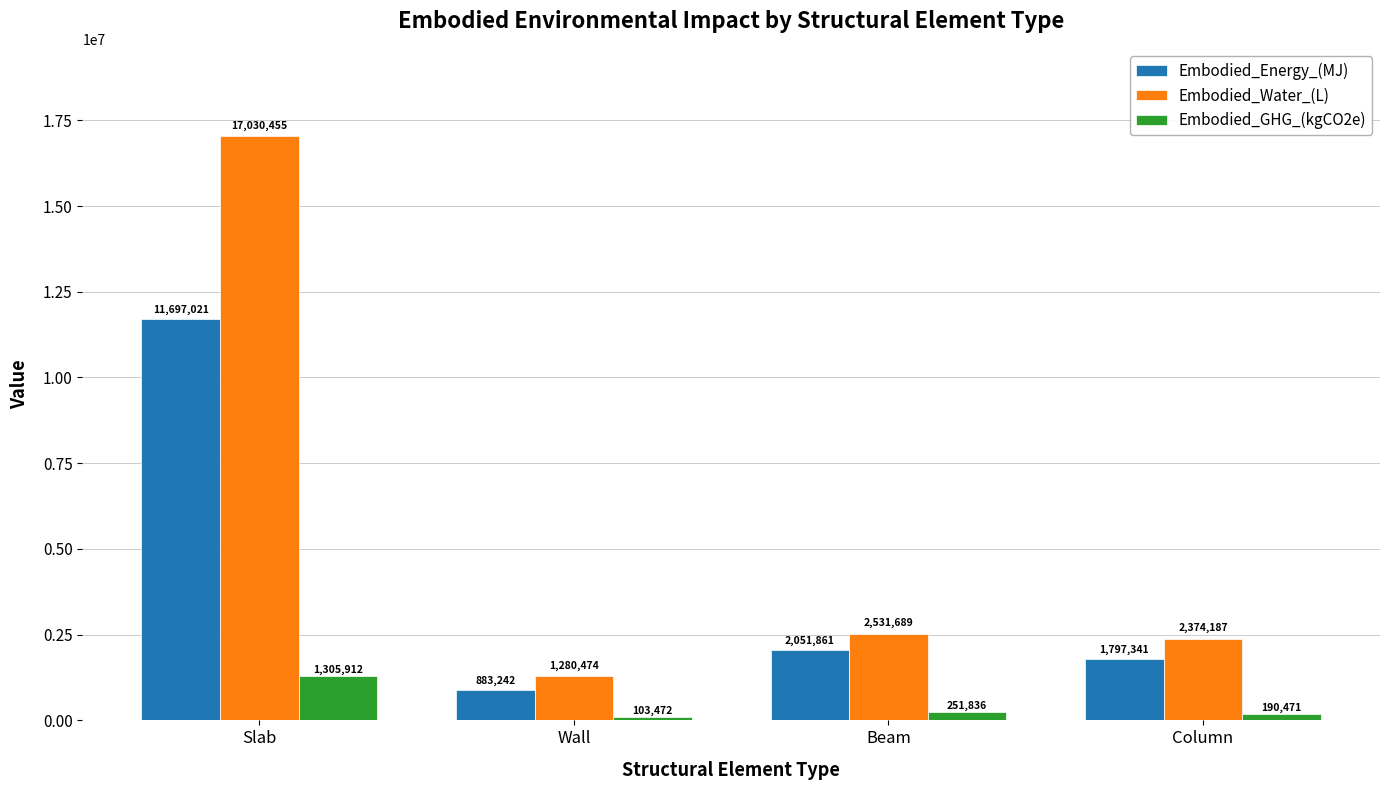

What position from the left is Beam?

3